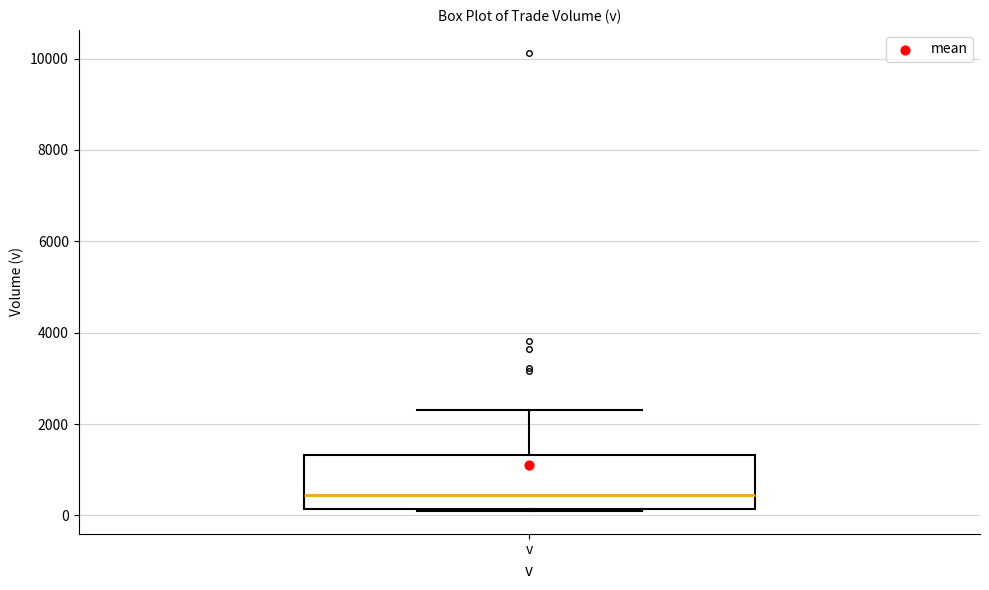

Read this box plot against the y-axis: the position of the median line, the range covered by the box, and the ends of both whiskers. The values are not printed on the chart, so give them approximately, as read against the axis.

median 400, box 200 to 1400, whiskers 200 to 2400